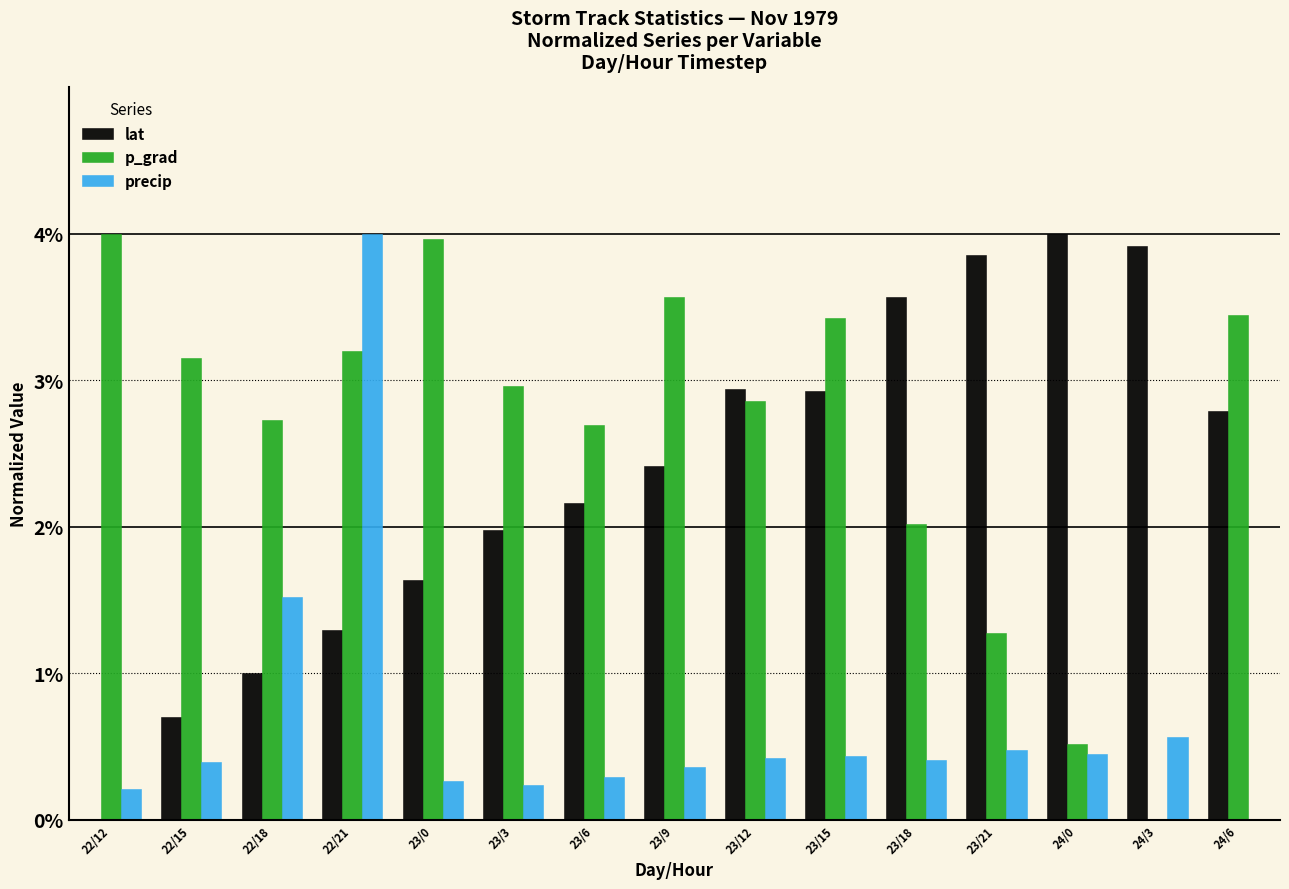

At 23/3, list the series in order from smallest to largest.

precip, lat, p_grad